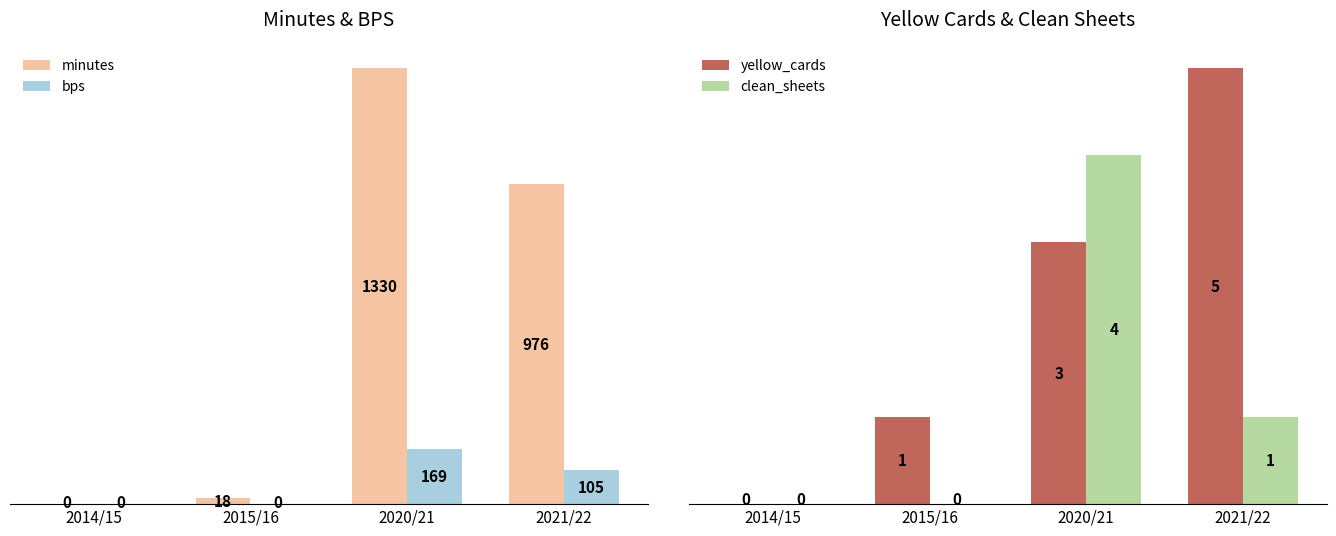

What is the label of the 3rd bar from the right?

2015/16